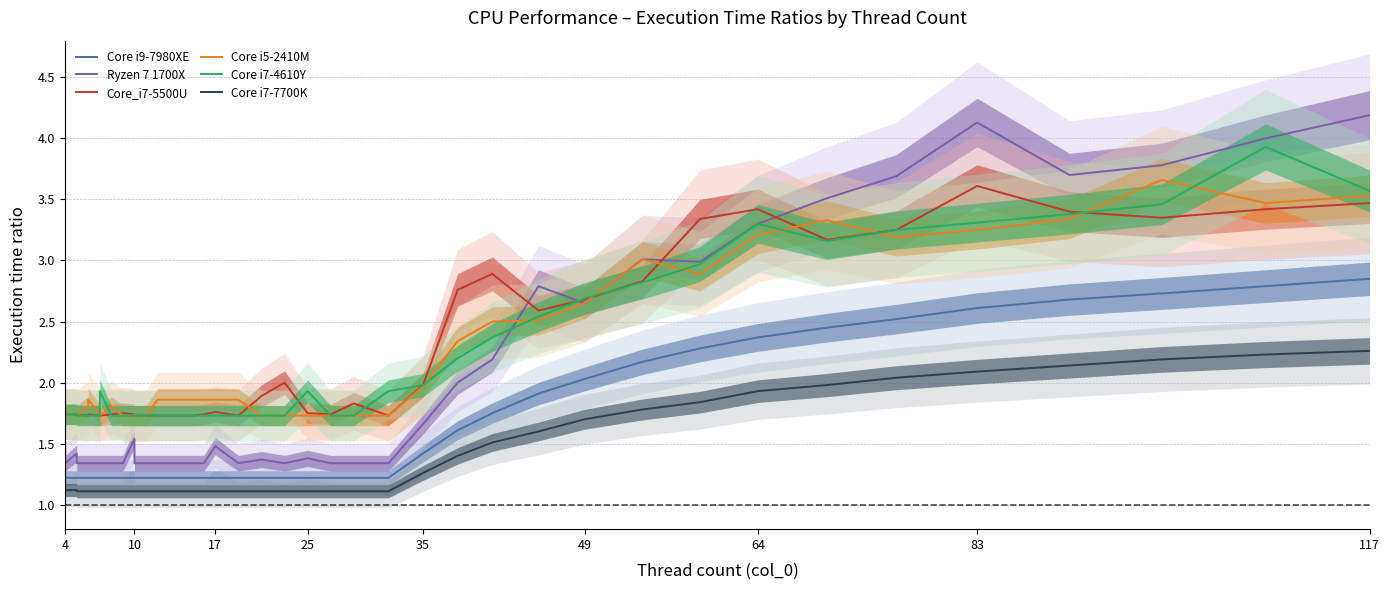

Reading right to left, extract all data points from this chart.

Core i9-7980XE: 2.9	2.8	2.7	2.7	2.6	2.5	2.5	2.4	2.3	2.2	2.0	1.9	1.8	1.6	1.4	1.2	1.2	1.2	1.2	1.2	1.2	1.2	1.2	1.2	1.2	1.2	1.2	1.2	1.2	1.2	1.2	1.2	1.2	1.2	1.2	1.2	1.2	1.2	1.2	1.2
Ryzen 7 1700X: 4.2	4.0	3.8	3.7	4.1	3.7	3.5	3.3	3.0	3.0	2.6	2.8	2.2	2.0	1.7	1.3	1.3	1.3	1.4	1.3	1.4	1.3	1.5	1.3	1.3	1.3	1.3	1.3	1.3	1.5	1.3	1.3	1.3	1.3	1.3	1.3	1.3	1.4	1.3	1.5
Core_i7-5500U: 3.5	3.4	3.4	3.4	3.6	3.2	3.2	3.4	3.3	2.8	2.7	2.6	2.9	2.8	2.0	1.7	1.8	1.7	1.8	2.0	1.9	1.7	1.8	1.7	1.7	1.7	1.7	1.7	1.7	1.7	1.8	1.7	1.7	1.7	1.7	1.7	1.7	1.7	1.7	1.7
Core i5-2410M: 3.5	3.5	3.7	3.3	3.2	3.2	3.3	3.2	2.9	3.0	2.6	2.5	2.5	2.3	2.0	1.7	1.7	1.7	1.7	1.7	1.7	1.9	1.9	1.9	1.9	1.9	1.9	1.7	1.7	1.7	1.7	1.8	1.7	1.7	1.9	1.8	1.7	1.7	1.7	1.7
Core i7-4610Y: 3.6	3.9	3.5	3.4	3.3	3.2	3.2	3.3	3.0	2.8	2.7	2.5	2.4	2.2	2.0	1.9	1.7	1.7	1.9	1.7	1.7	1.7	1.7	1.7	1.7	1.7	1.7	1.7	1.7	1.7	1.7	1.7	1.9	1.7	1.7	1.7	1.7	1.7	1.7	1.7
Core i7-7700K: 2.3	2.2	2.2	2.1	2.1	2.0	2.0	1.9	1.8	1.8	1.7	1.6	1.5	1.4	1.3	1.1	1.1	1.1	1.1	1.1	1.1	1.1	1.1	1.1	1.1	1.1	1.1	1.1	1.1	1.1	1.1	1.1	1.1	1.1	1.1	1.1	1.1	1.1	1.1	1.1